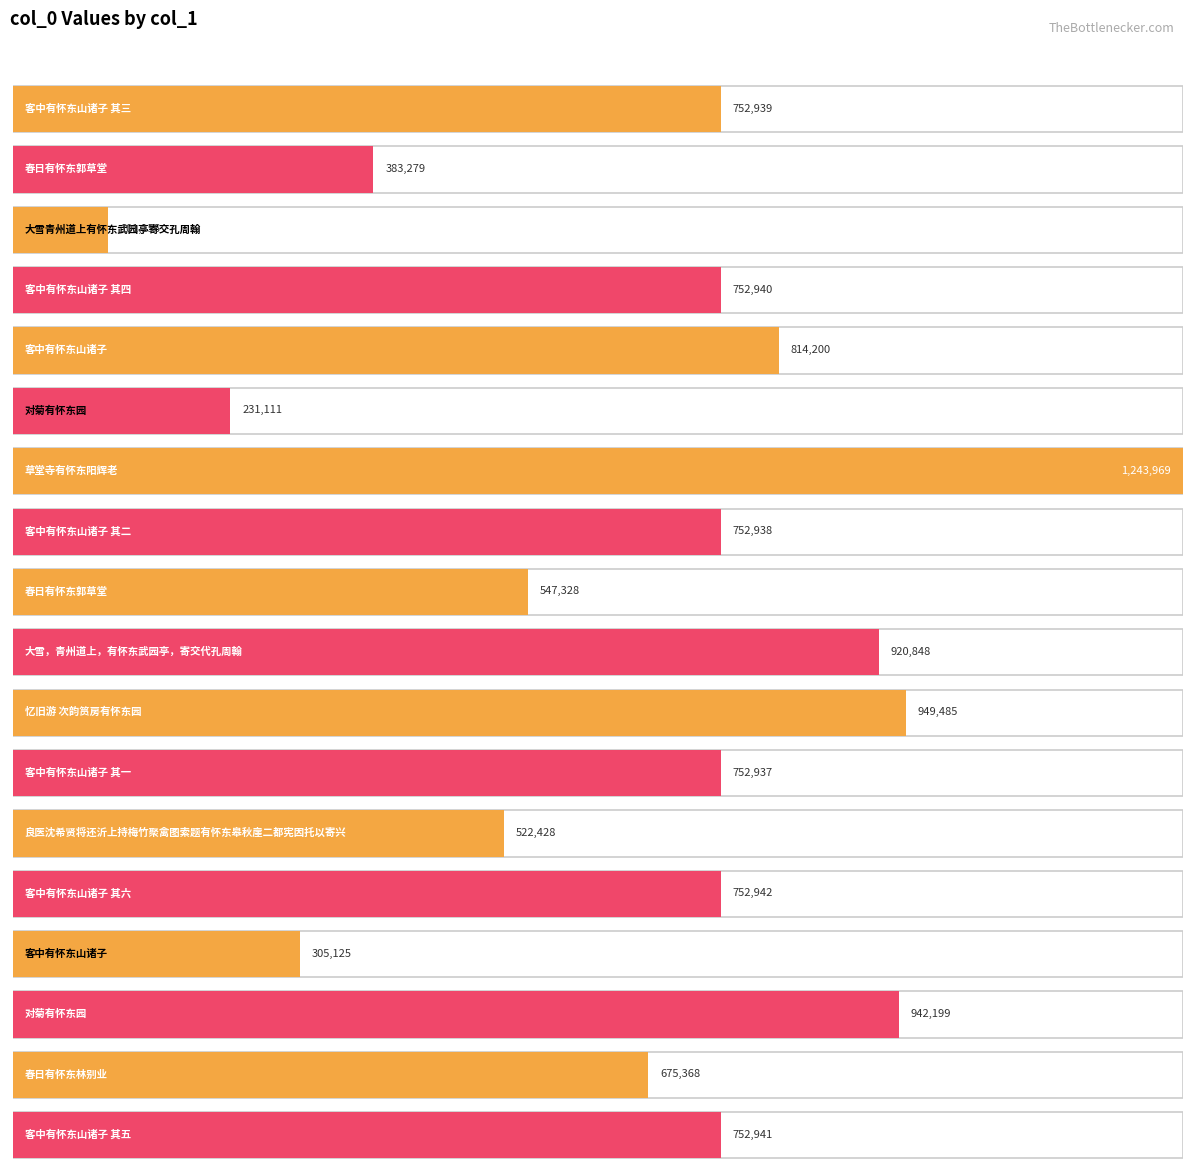

What is the maximum value shown in the chart?

1243969